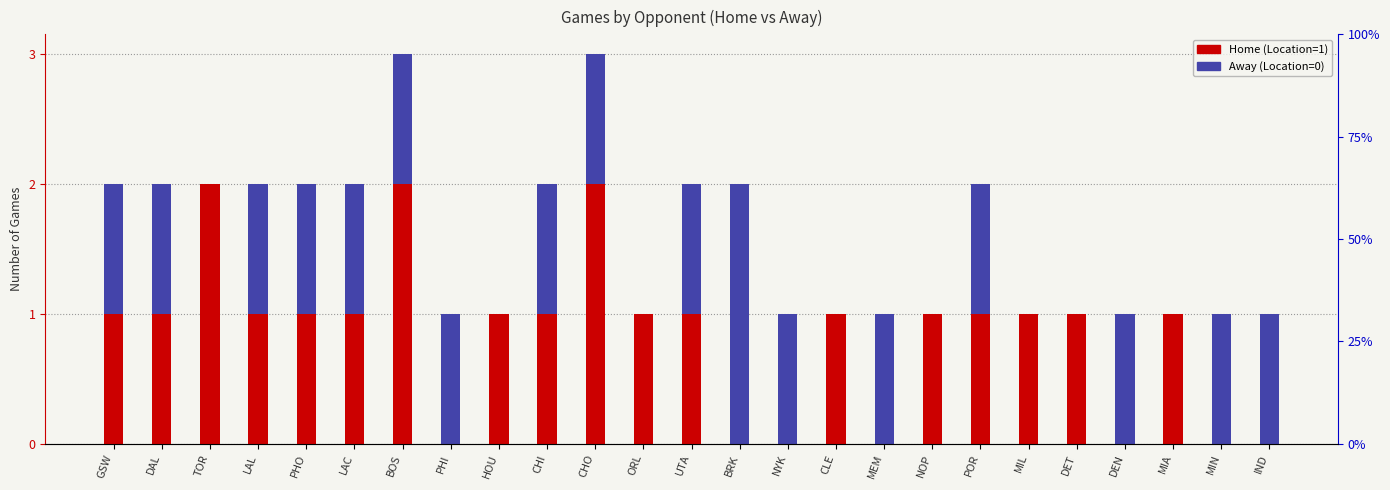

Rank the series by their maximum value, from lowest to highest.

Home (Location=1), Away (Location=0)